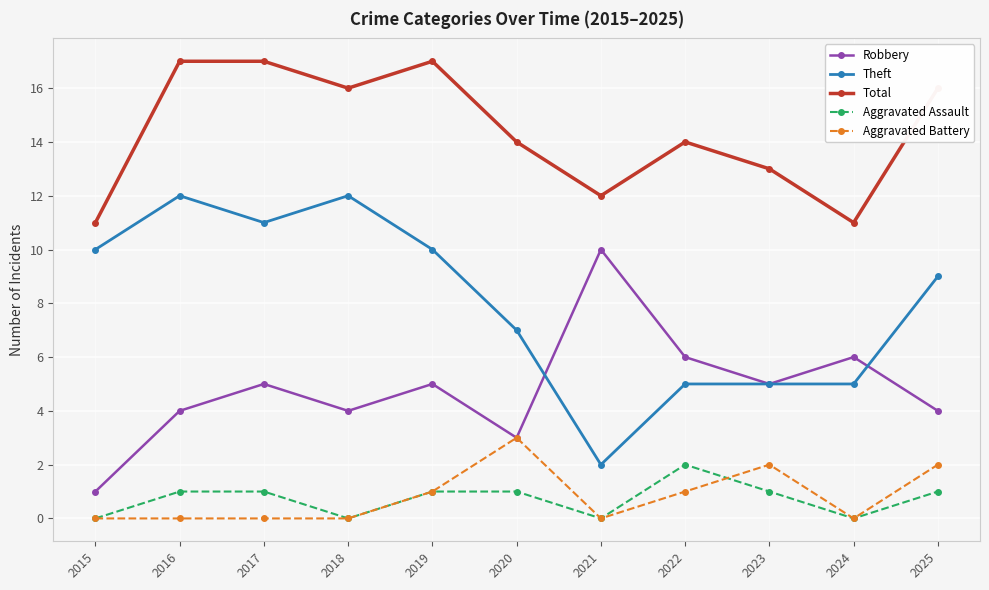

At 2016, list the series in order from largest to smallest.

Total, Theft, Robbery, Aggravated Assault, Aggravated Battery